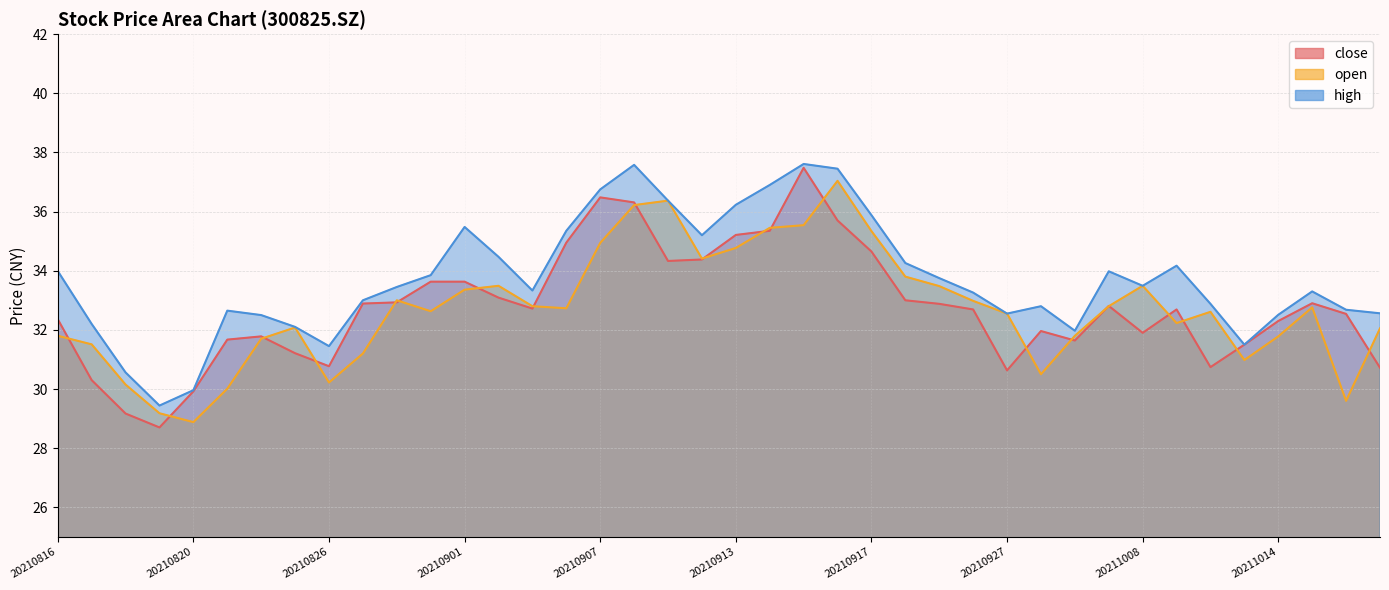

What are all the series names shown in the legend?

close, open, high